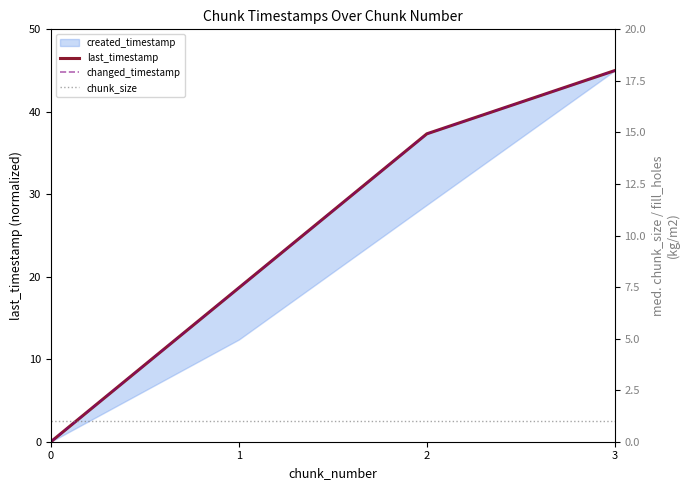

Which series has the largest range (max minus min)?

last_timestamp